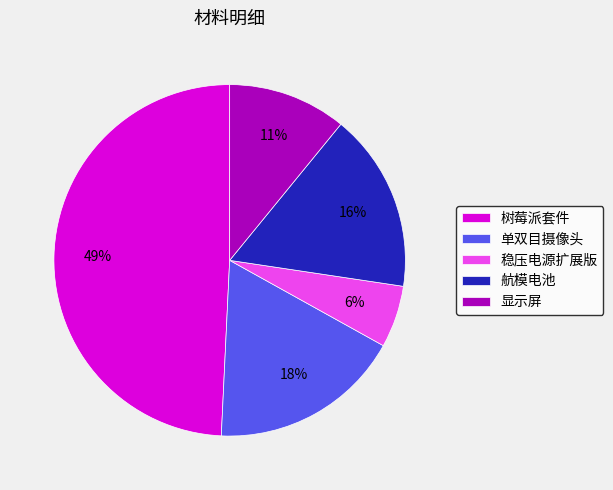

Combined, do 稳压电源扩展版 and 显示屏 account for over 50%?

No